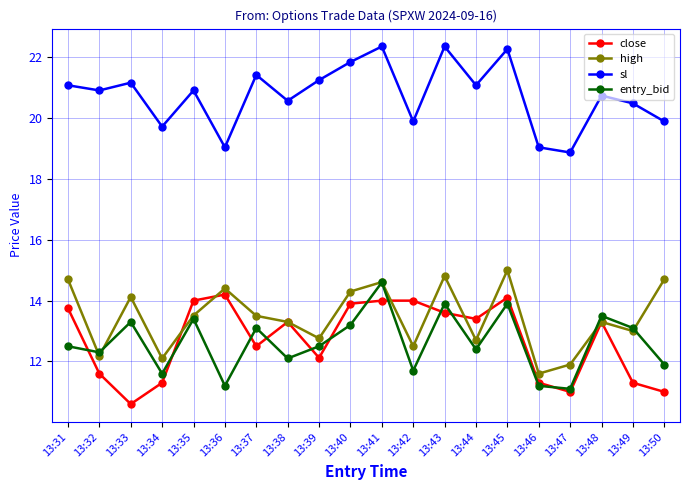

How many lines are shown in the chart?

4